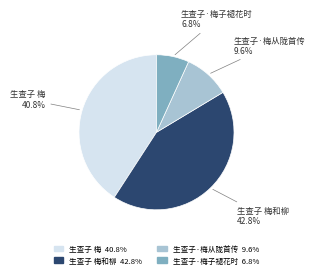

Is there any slice that represents more than half of the pie?

No